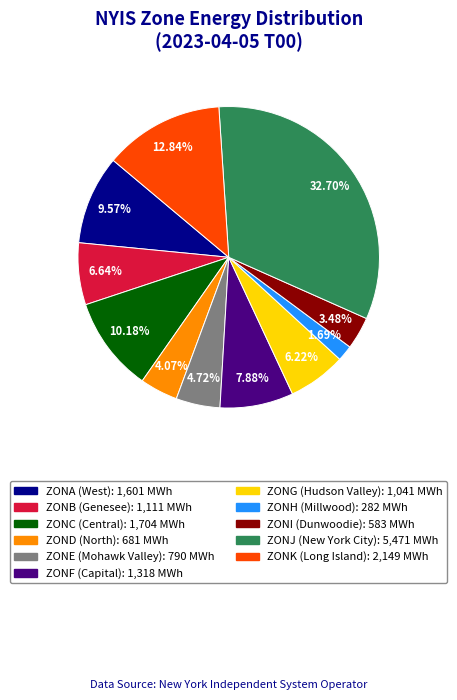

What is the ratio of the value at ZOND to the value at ZONG?

0.7